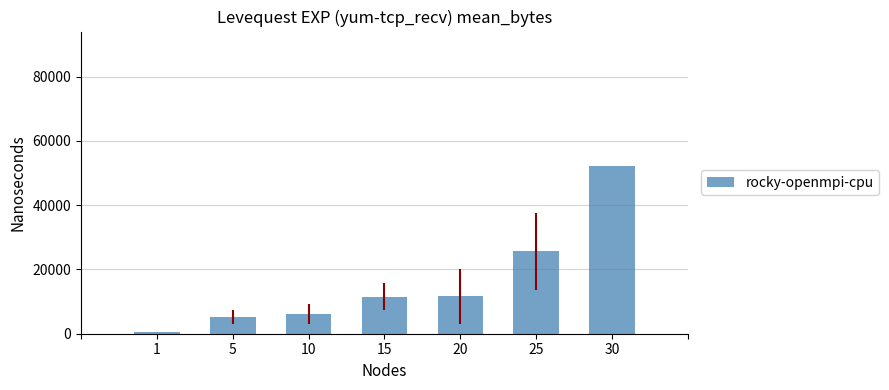

The value at 15 is 11468. True or false?

True